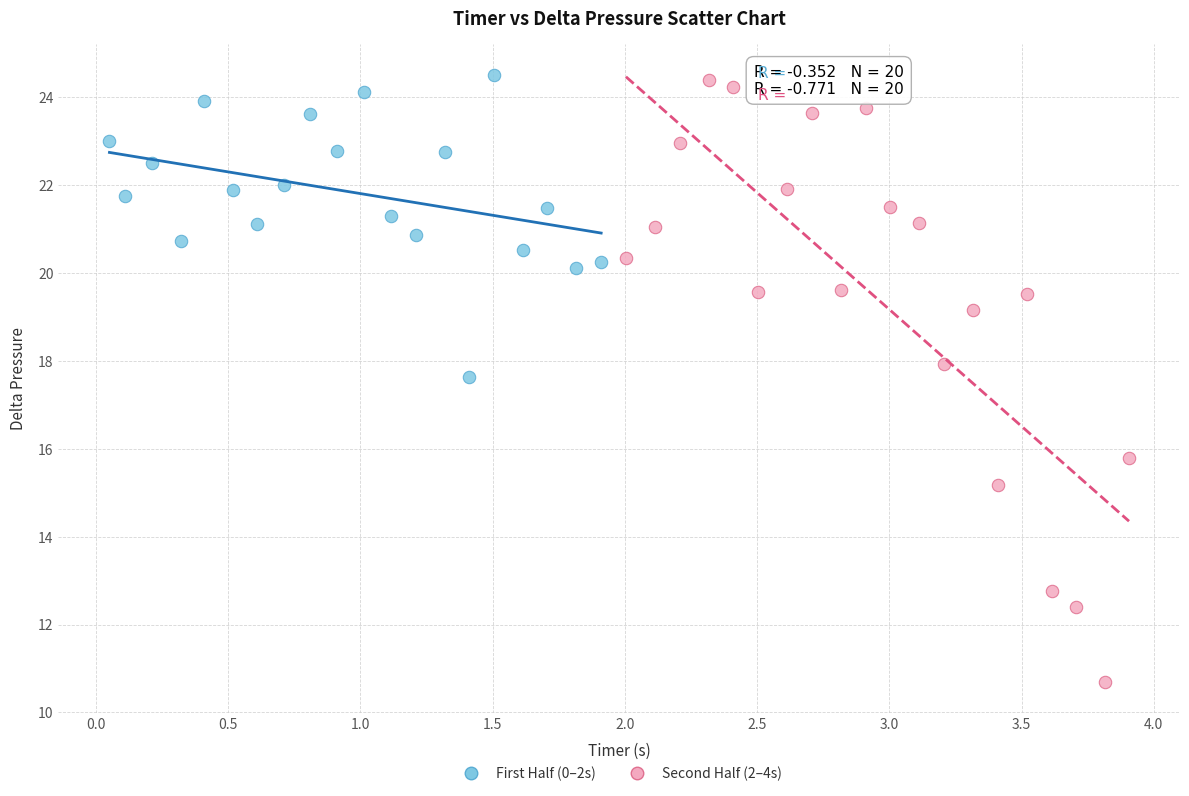

Which series has the widest spread of Y values?

Second Half (2–4s)